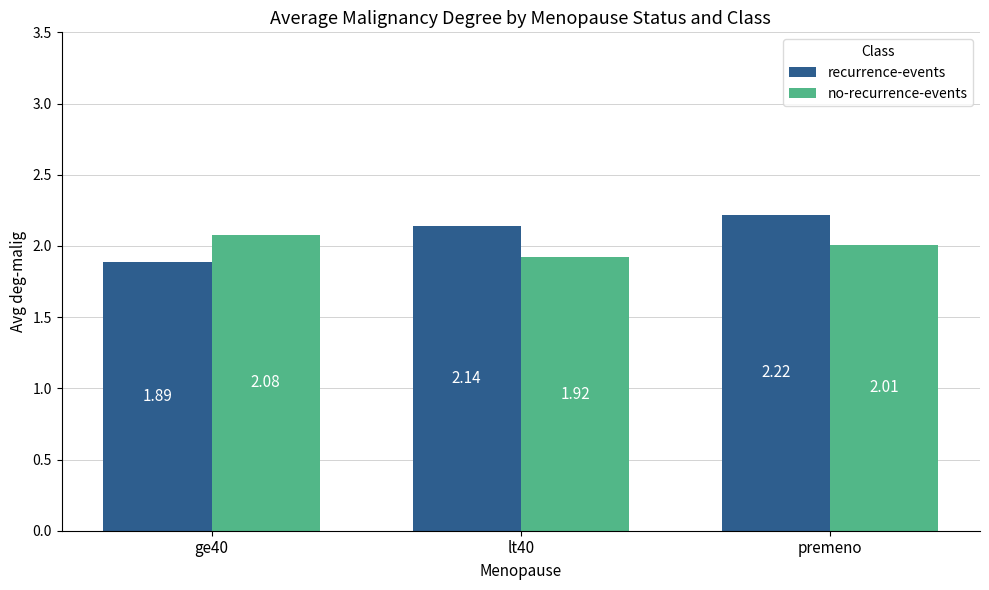

At which label does recurrence-events reach its minimum?

ge40